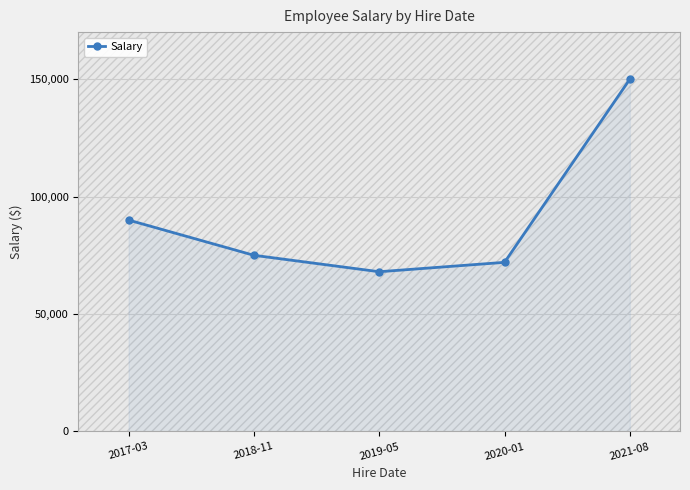

What is the label of the 2nd point from the left?

2018-11